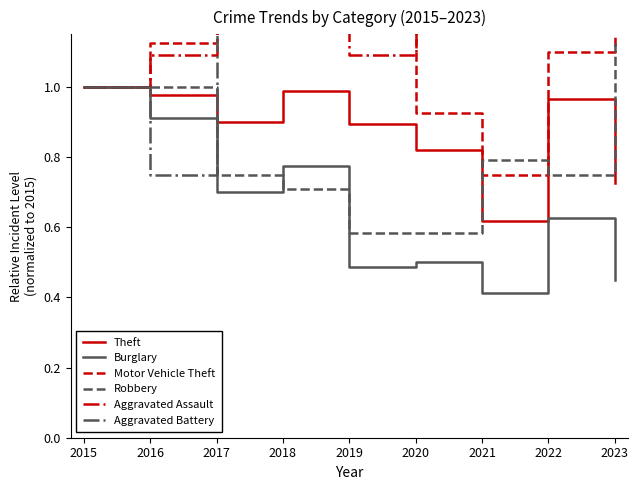

The value of Burglary at 2018 is 0.5. True or false?

False